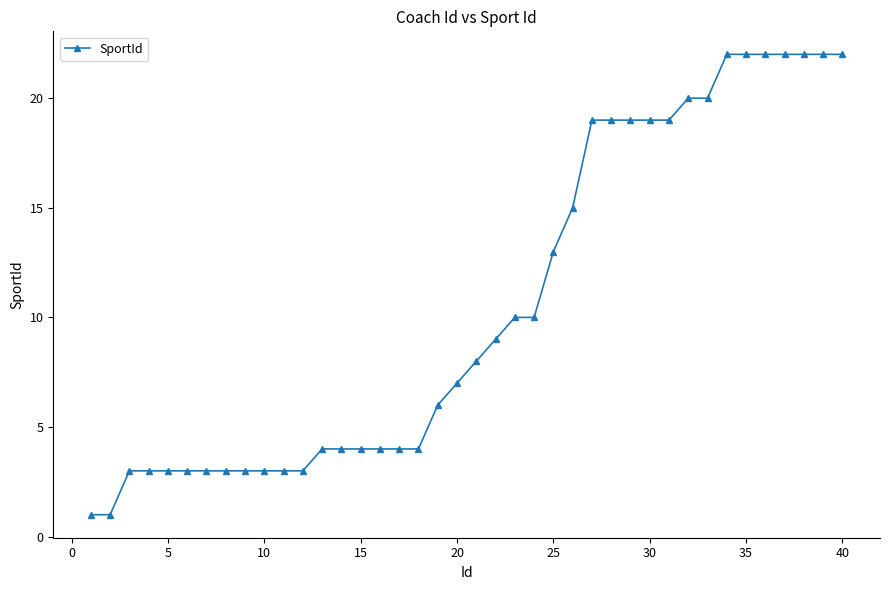

What is the value of the 25th point from the left?

13